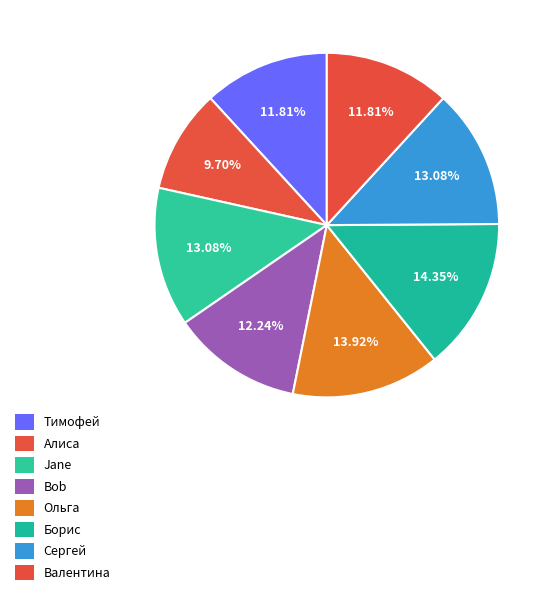

The Алиса slice represents 10% of the pie. True or false?

True